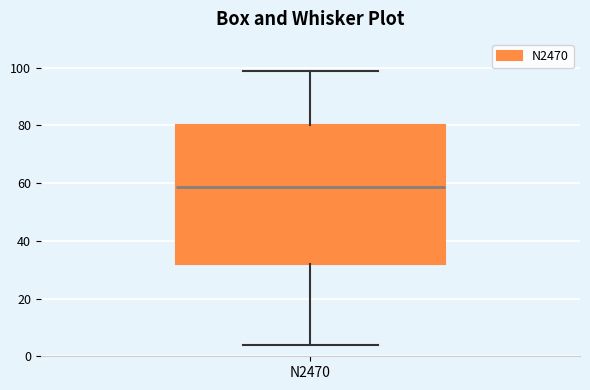

Read this box plot against the y-axis: the position of the median line, the range covered by the box, and the ends of both whiskers. The values are not printed on the chart, so give them approximately, as read against the axis.

median 58, box 32 to 80, whiskers 4 to 100